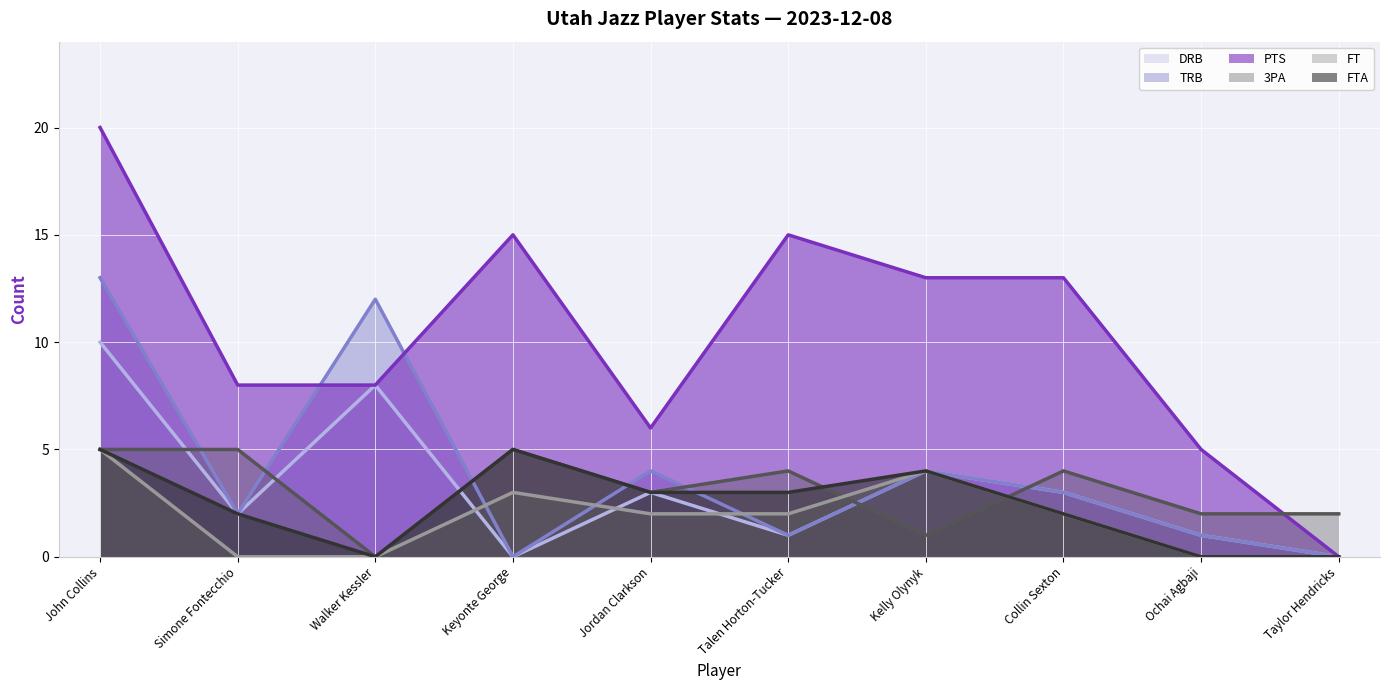

Reading right to left, transcribe all the data shown in this chart.

DRB: 0	1	3	4	1	3	0	8	2	10
TRB: 0	1	3	4	1	4	0	12	2	13
PTS: 0	5	13	13	15	6	15	8	8	20
3PA: 2	2	4	1	4	3	5	0	5	5
FT: 0	0	2	4	2	2	3	0	0	5
FTA: 0	0	2	4	3	3	5	0	2	5